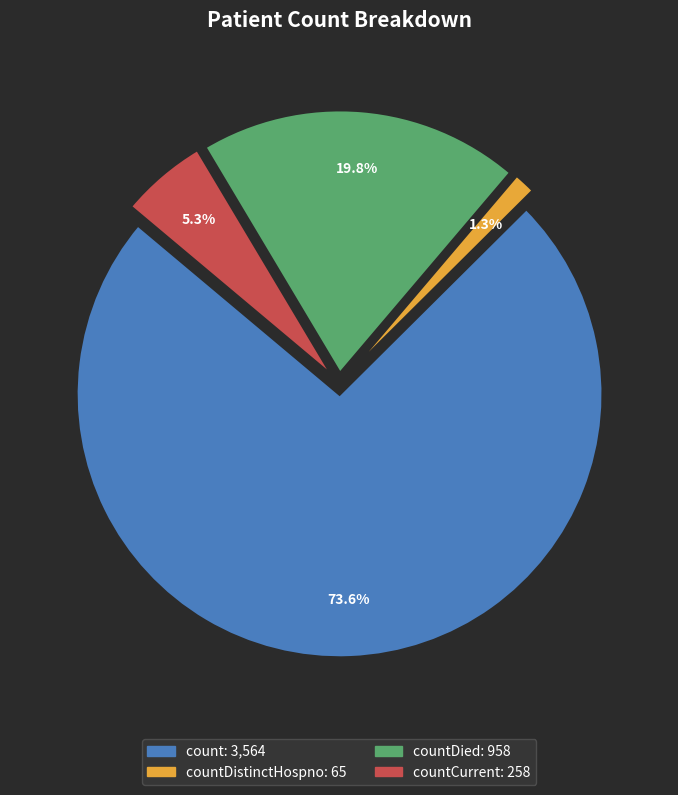

Does any single category account for the majority?

Yes